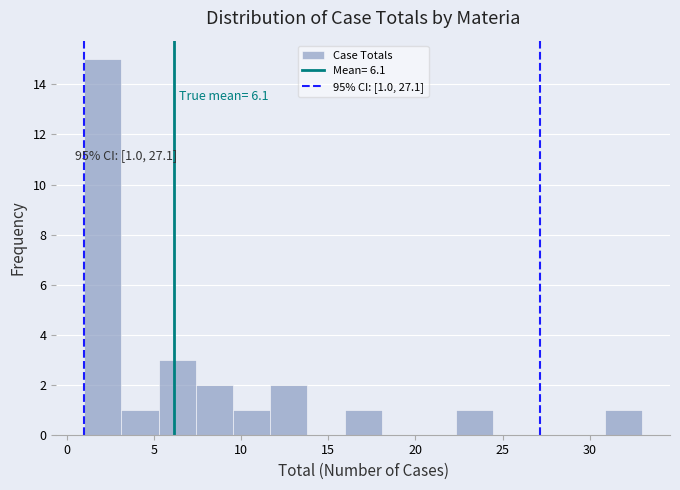

Over which range of the x-axis is the bar tallest?

1.0 to 3.0